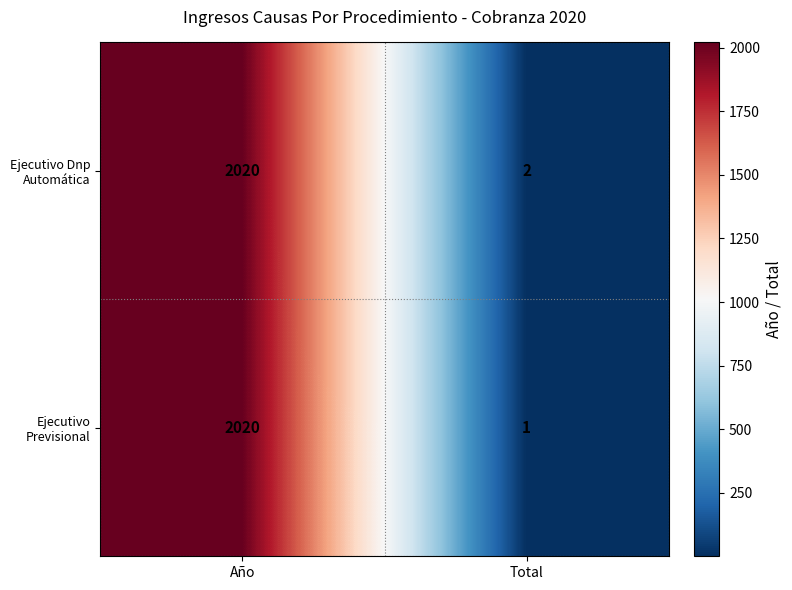

At which category does the chart reach its minimum across all series?

Total